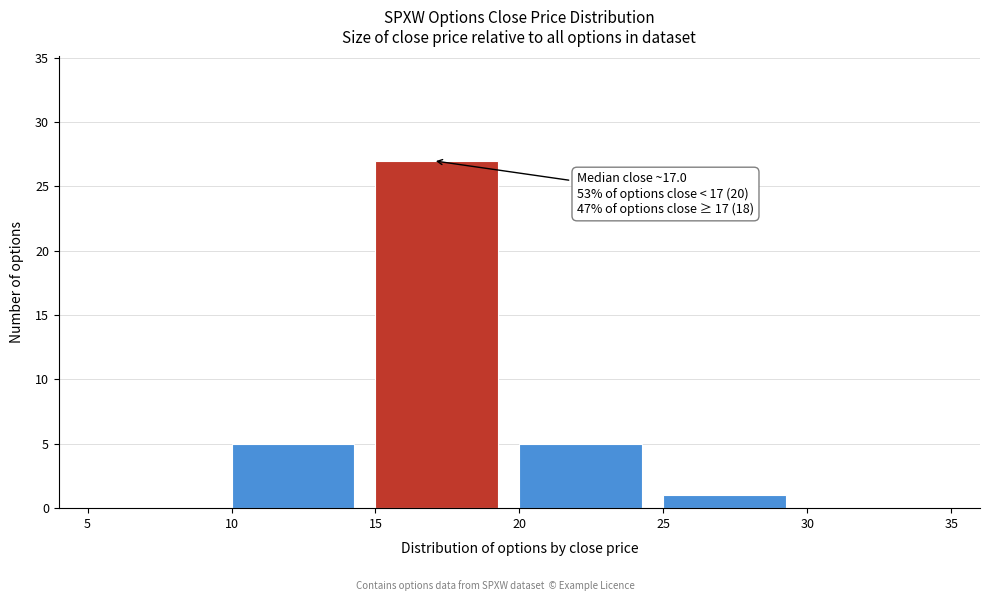

Over which range of the x-axis is the bar tallest?

15 to 20